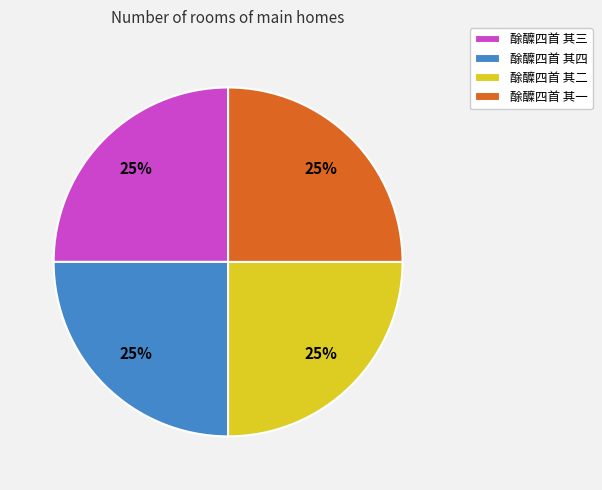

To the nearest percent, what percentage of the pie is 酴醾四首 其四?

25%